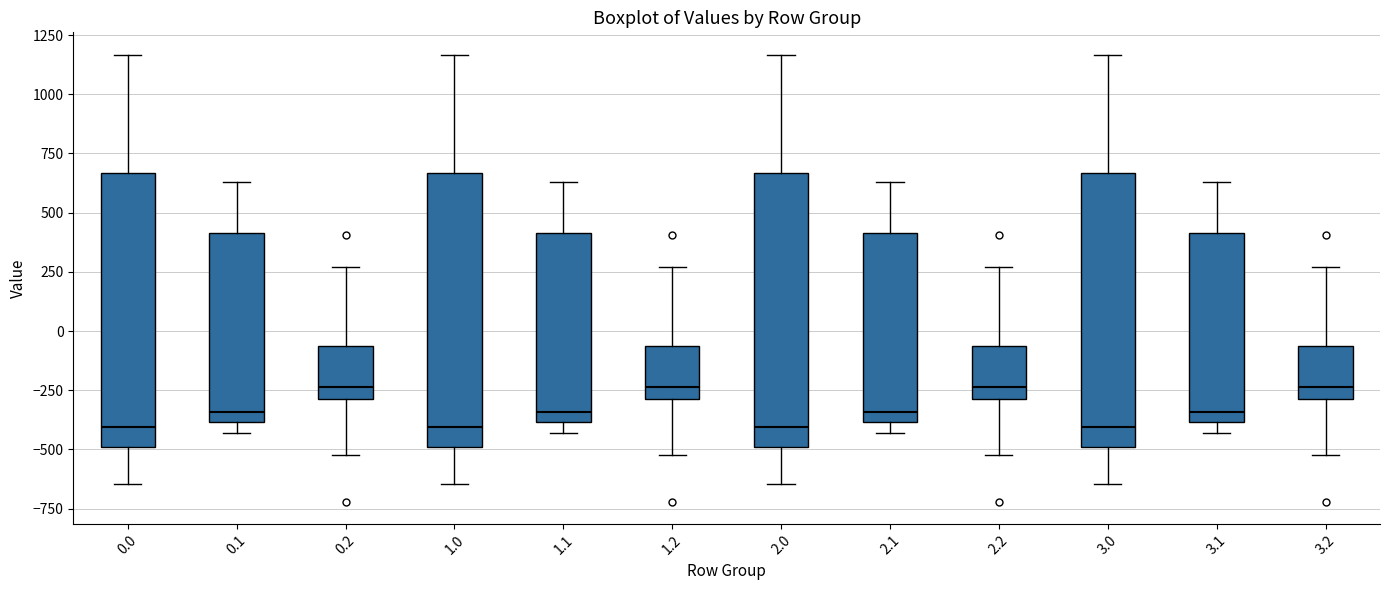

Reading left to right, read every box against the y-axis: the position of its median line, the range the box covers, and the ends of its whiskers. The values are not printed on the chart, so give them approximately, as read against the axis.

0.0: median -400, box -500 to 650, whiskers -650 to 1150
0.1: median -350, box -400 to 400, whiskers -450 to 650
0.2: median -250, box -300 to -50, whiskers -500 to 250
1.0: median -400, box -500 to 650, whiskers -650 to 1150
1.1: median -350, box -400 to 400, whiskers -450 to 650
1.2: median -250, box -300 to -50, whiskers -500 to 250
2.0: median -400, box -500 to 650, whiskers -650 to 1150
2.1: median -350, box -400 to 400, whiskers -450 to 650
2.2: median -250, box -300 to -50, whiskers -500 to 250
3.0: median -400, box -500 to 650, whiskers -650 to 1150
3.1: median -350, box -400 to 400, whiskers -450 to 650
3.2: median -250, box -300 to -50, whiskers -500 to 250